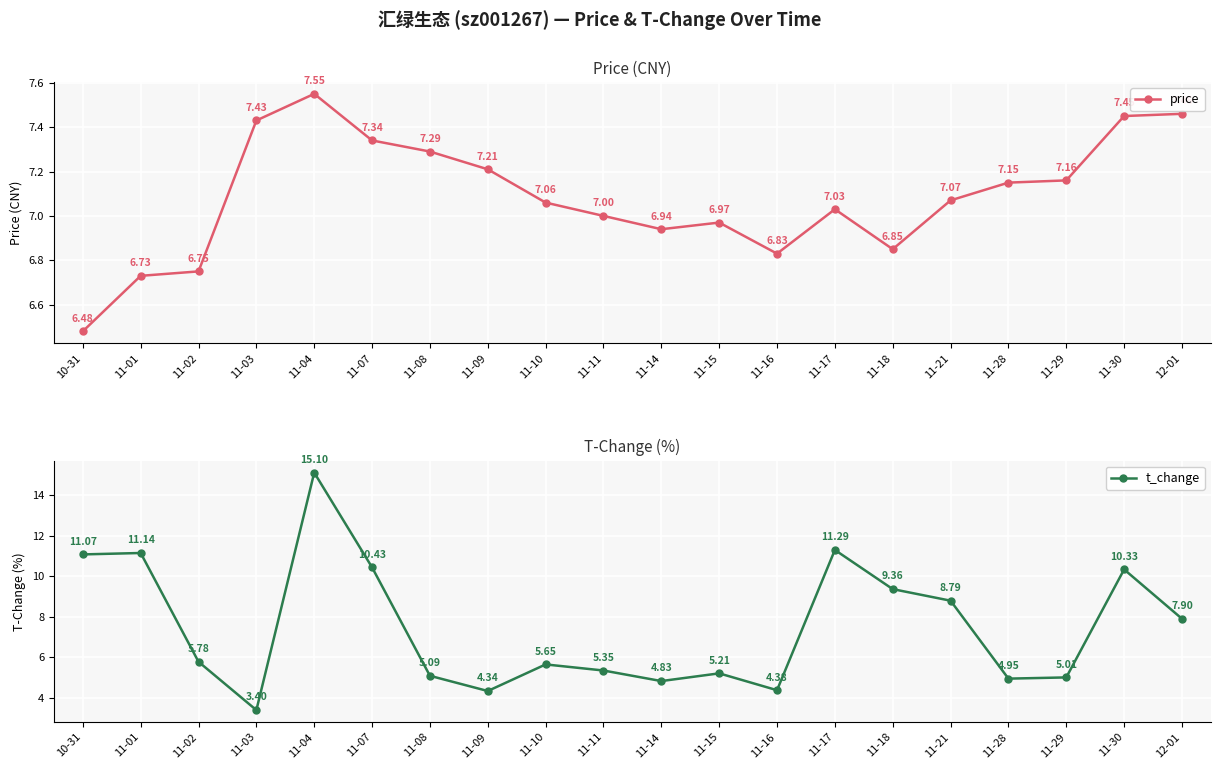

True or false: t_change has a value of 5.8 at 11-02.

True